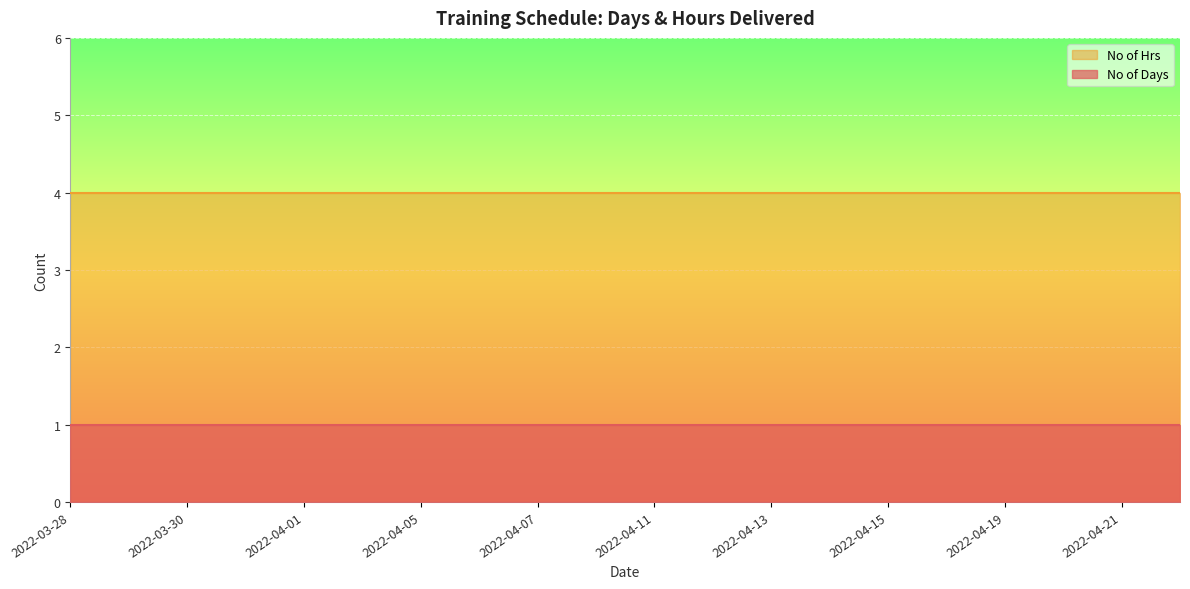

What is the label of the 10th point from the left?

2022-04-08